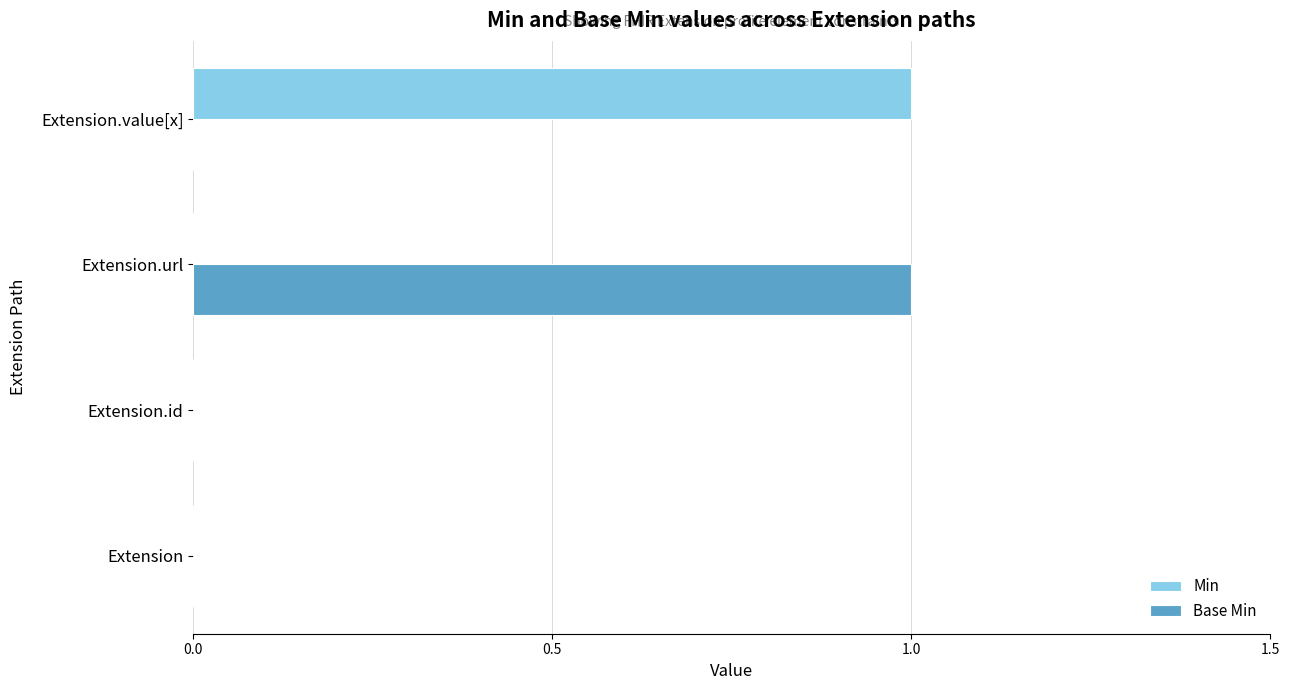

Is the value of Base Min at Extension.value[x] greater than the value of Min at Extension.value[x]?

No